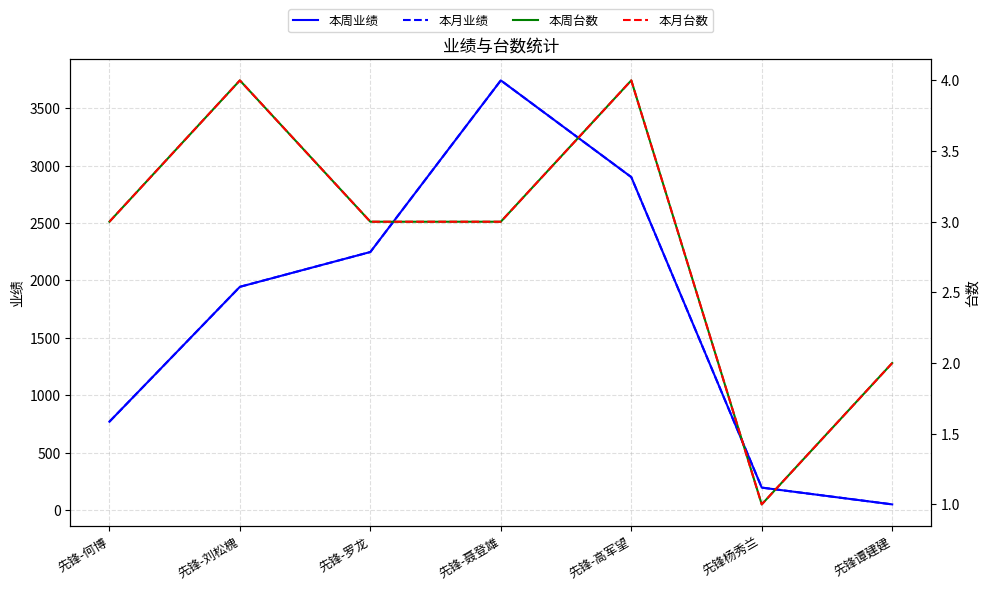

At how many categories does at least one series exceed 3108?

1